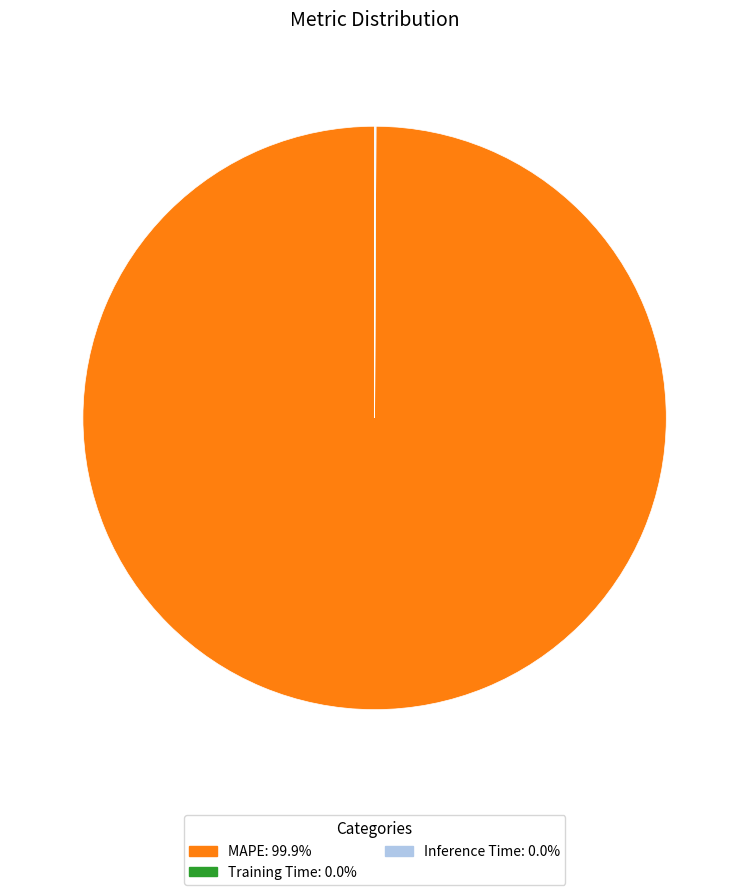

Which category has the biggest portion of the pie?

MAPE